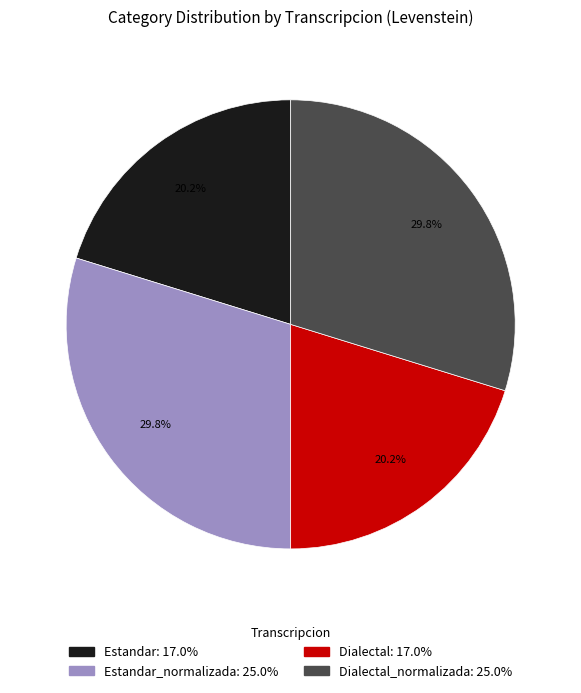

Does any single category account for the majority?

No